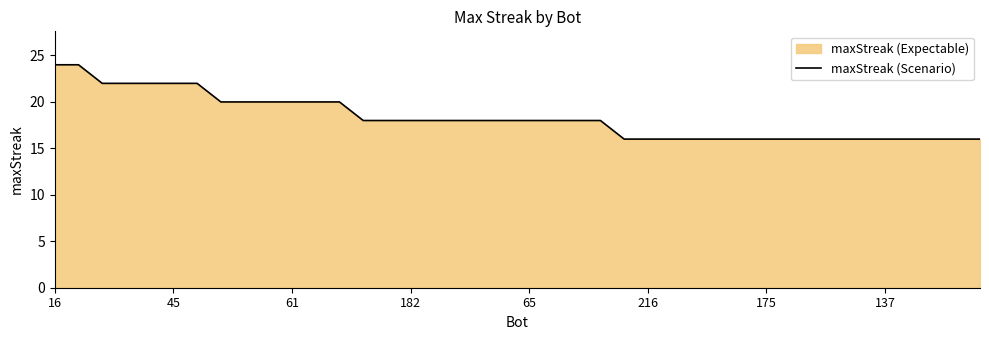

Count the values in the range 16 to 20.

33